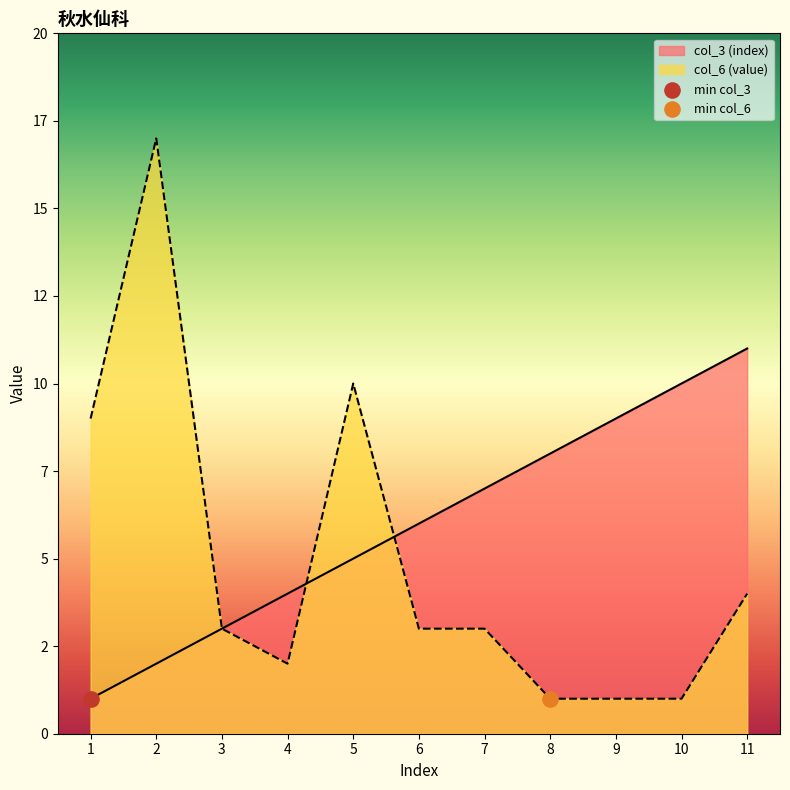

At how many categories does at least one series exceed 7?

7